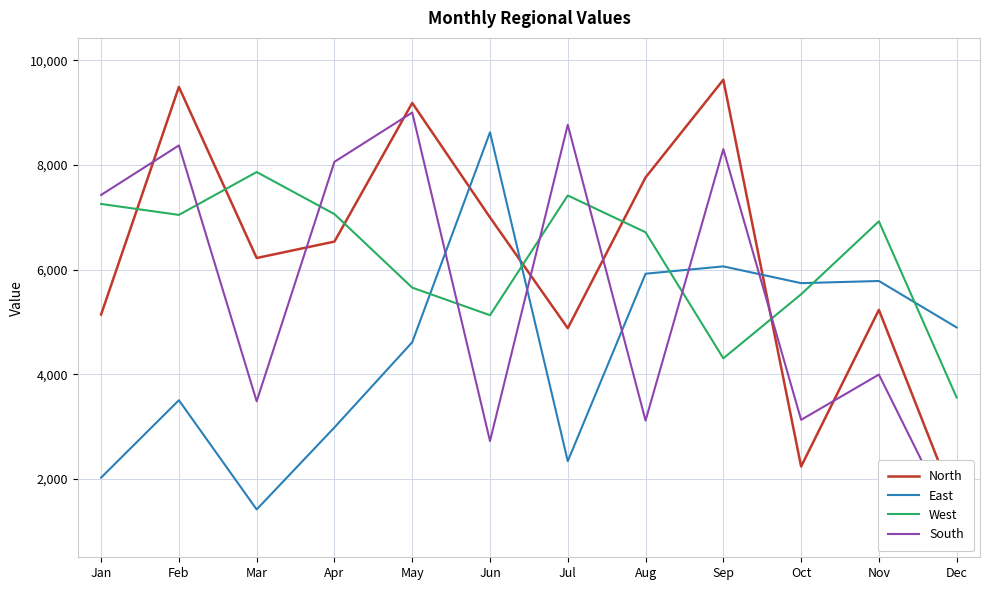

At Jul, list the series in order from smallest to largest.

East, North, West, South